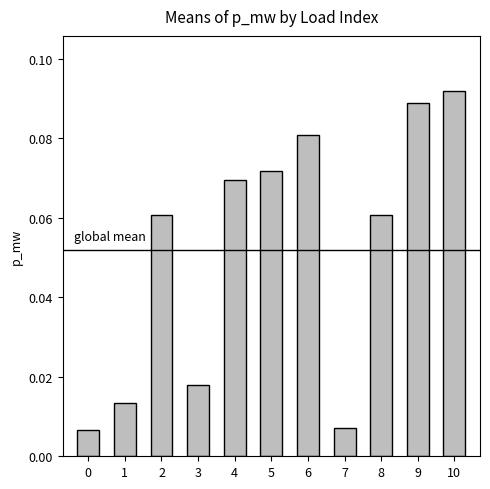

Between 0 and 5, which is larger?

5